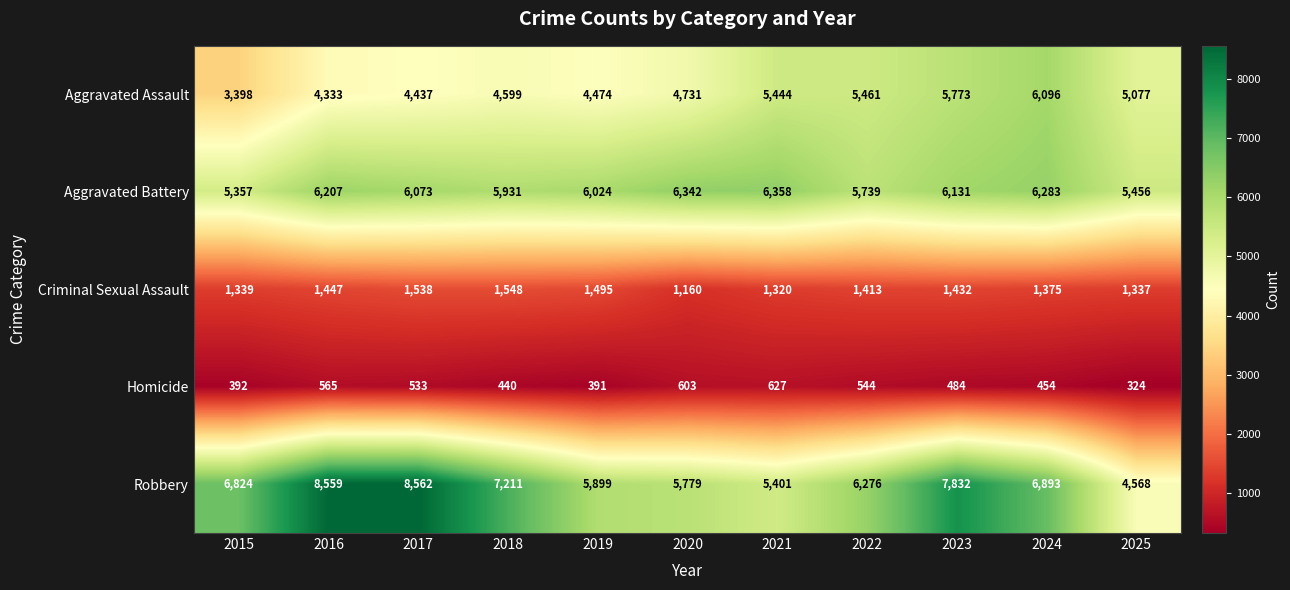

The value of Homicide at 2021 is 627. True or false?

True